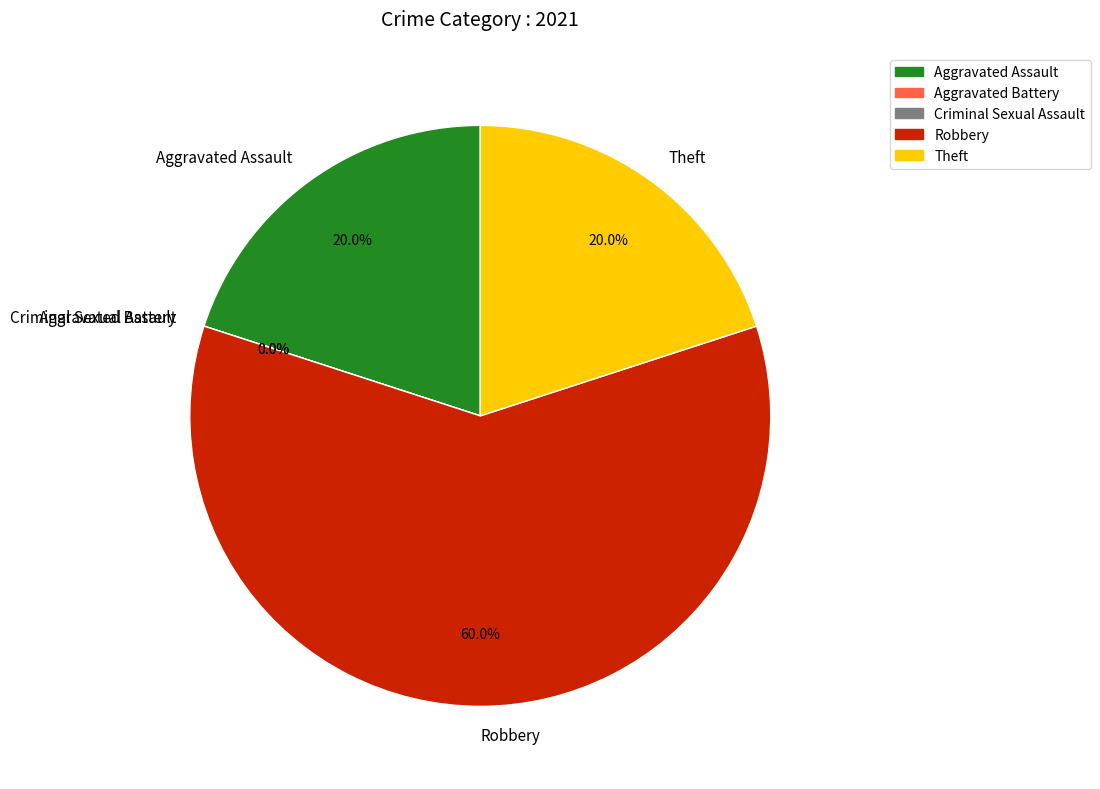

Rank the categories by value from highest to lowest.

Robbery, Aggravated Assault, Theft, Aggravated Battery, Criminal Sexual Assault